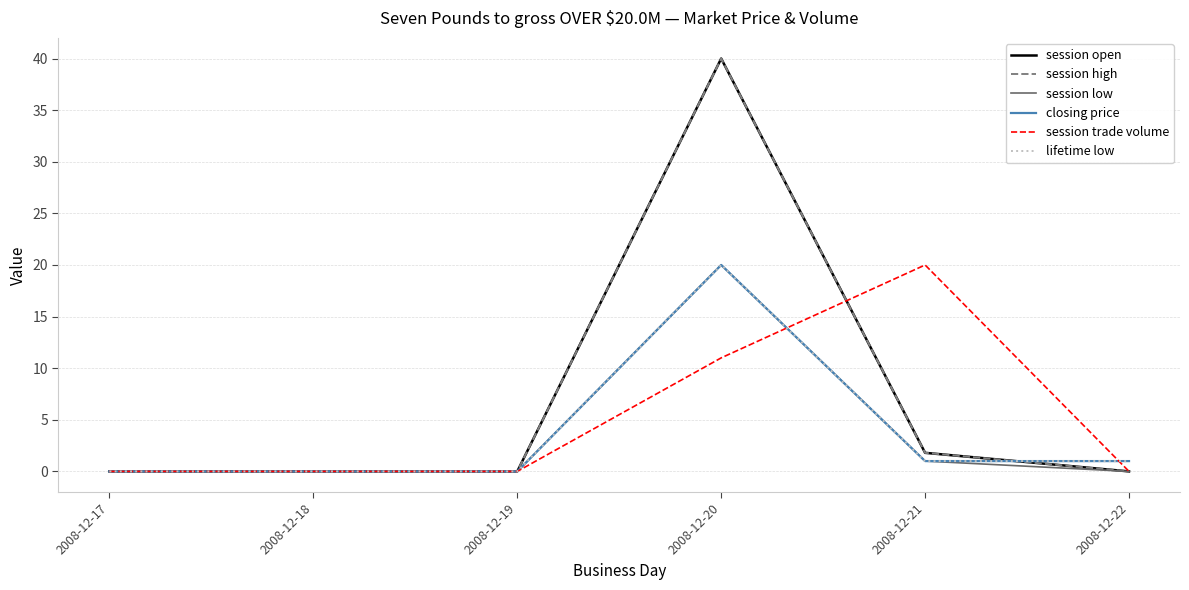

Is this an area chart (filled region under the line)?

No